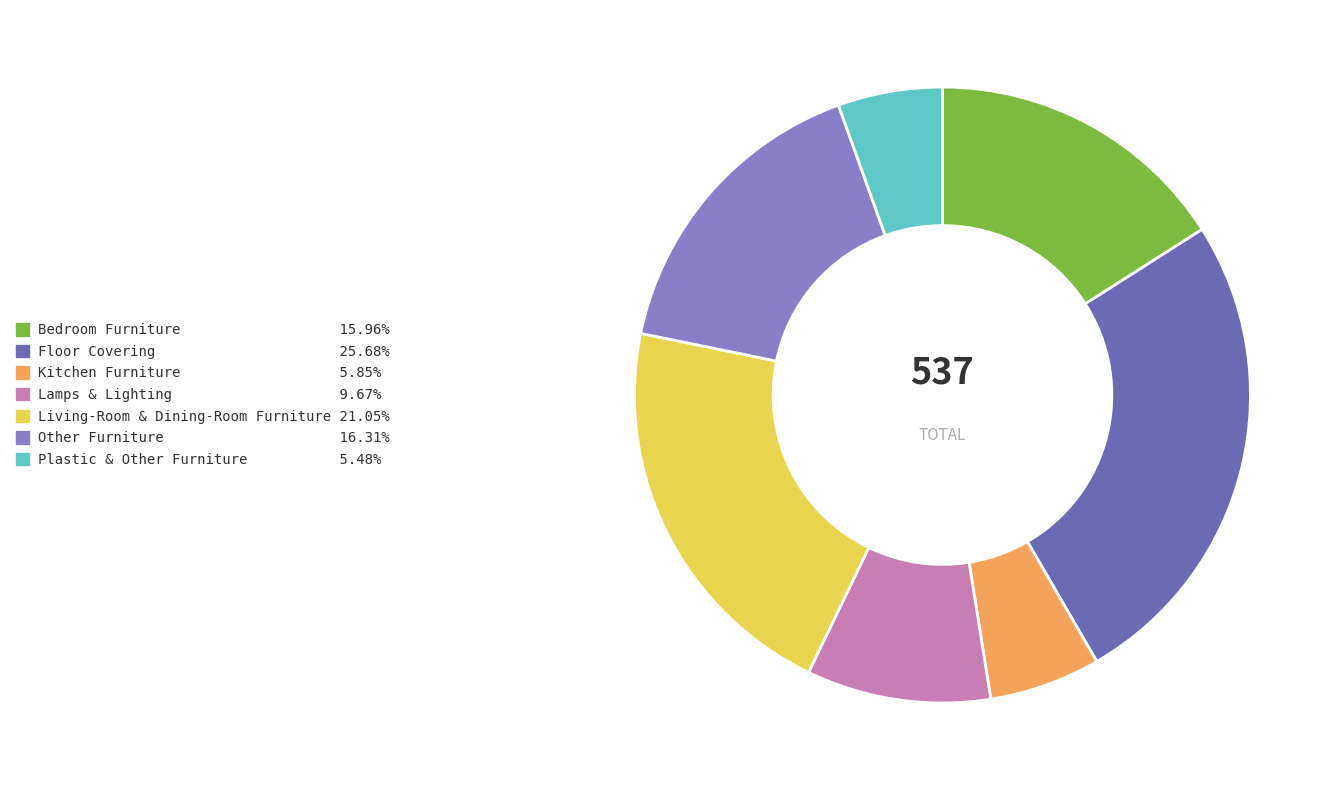

Combined, do Lamps & Lighting and Other Furniture account for over 50%?

No